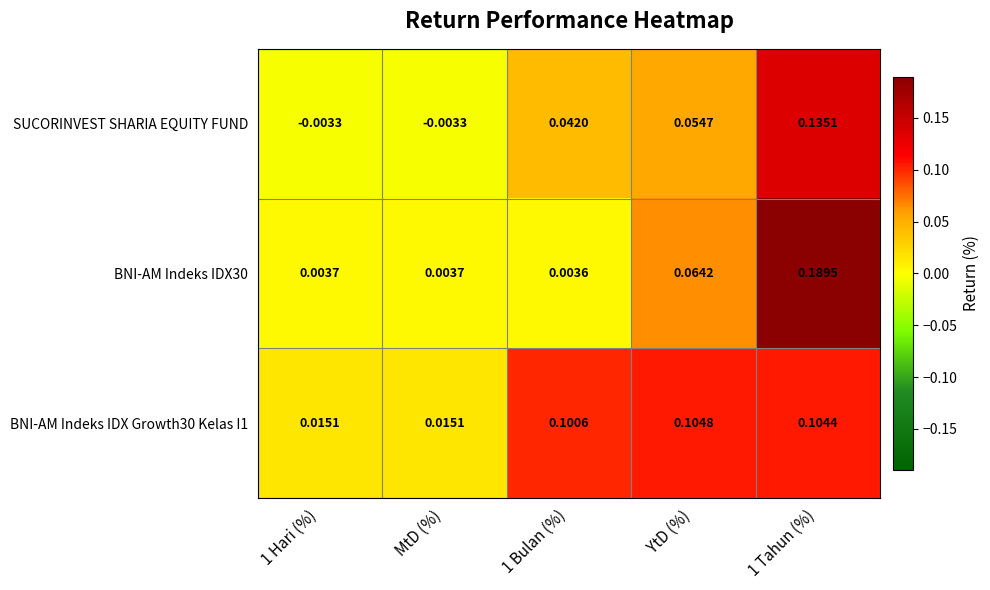

Reading right to left, transcribe all the data shown in this chart.

SUCORINVEST SHARIA EQUITY FUND: 1 Tahun (%)=0.1	YtD (%)=0.1	1 Bulan (%)=0.0	MtD (%)=-0.0	1 Hari (%)=-0.0
BNI-AM Indeks IDX30: 1 Tahun (%)=0.2	YtD (%)=0.1	1 Bulan (%)=0.0	MtD (%)=0.0	1 Hari (%)=0.0
BNI-AM Indeks IDX Growth30 Kelas I1: 1 Tahun (%)=0.1	YtD (%)=0.1	1 Bulan (%)=0.1	MtD (%)=0.0	1 Hari (%)=0.0